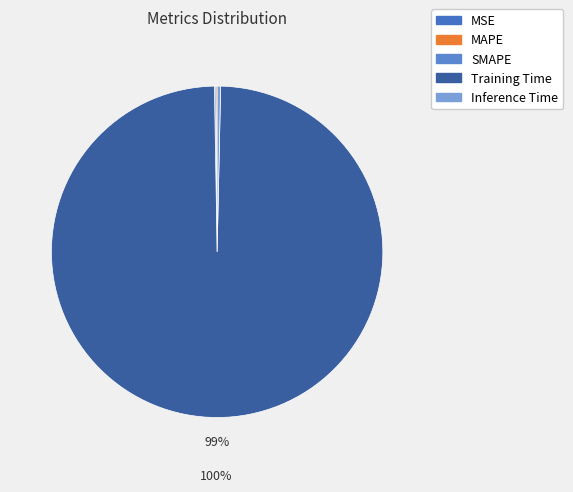

Is there any slice that represents more than half of the pie?

Yes